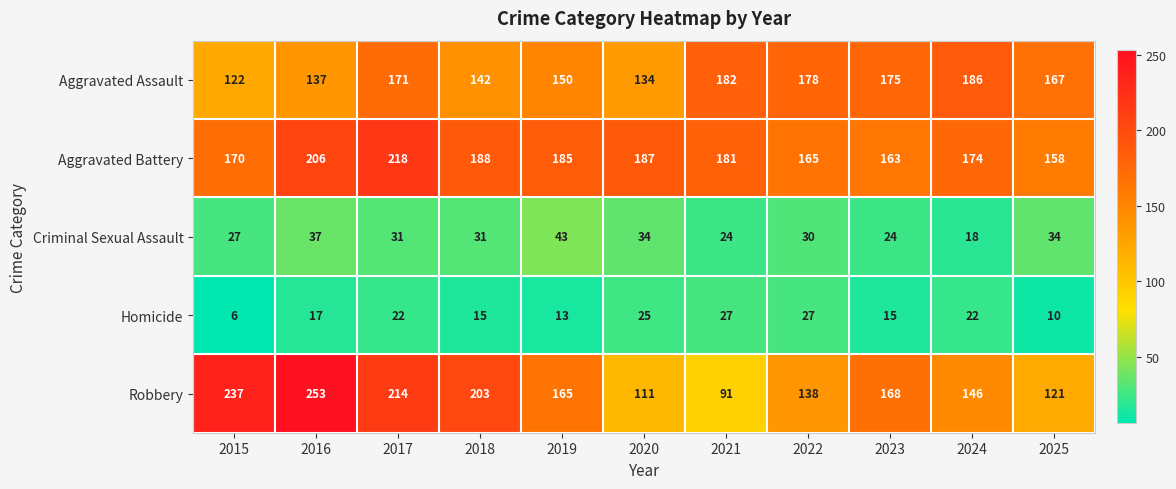

The value of Homicide at 2018 is 6. True or false?

False